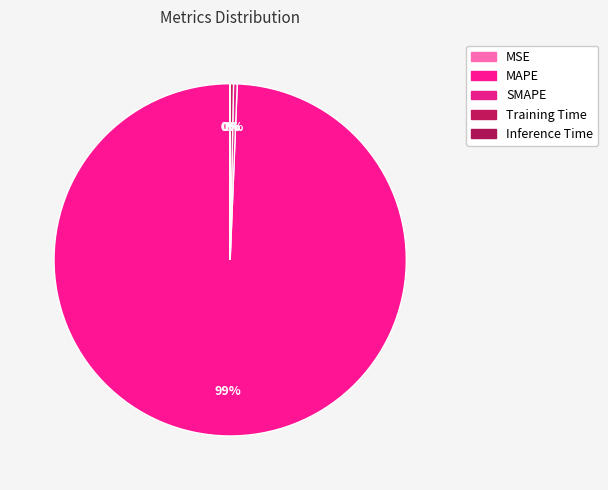

Which category has the smallest portion of the pie?

MSE